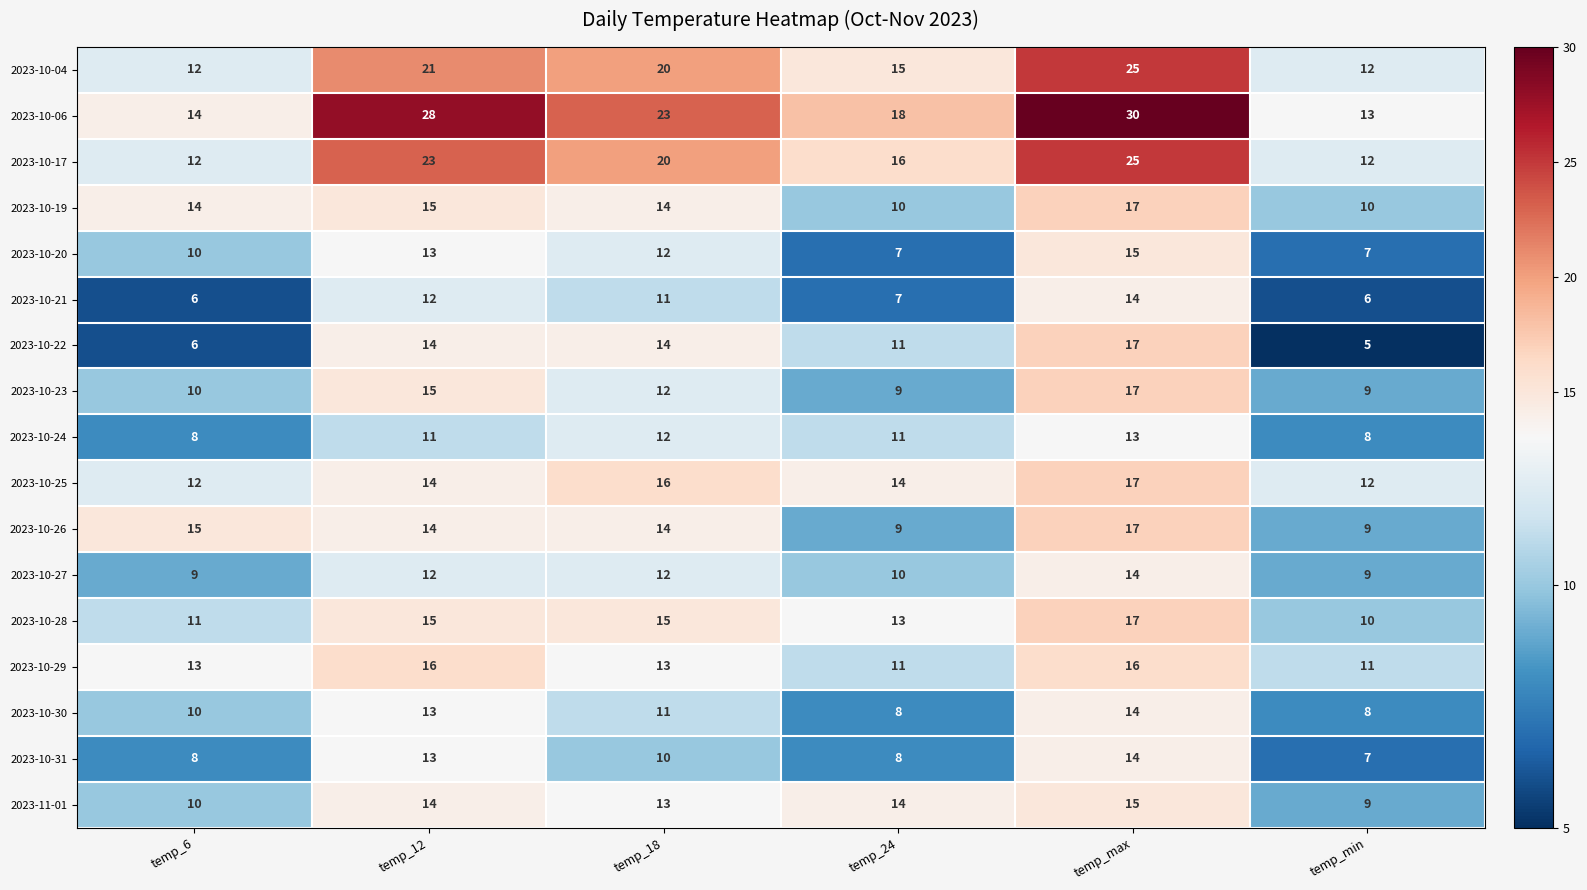

What is the smallest value displayed?

5